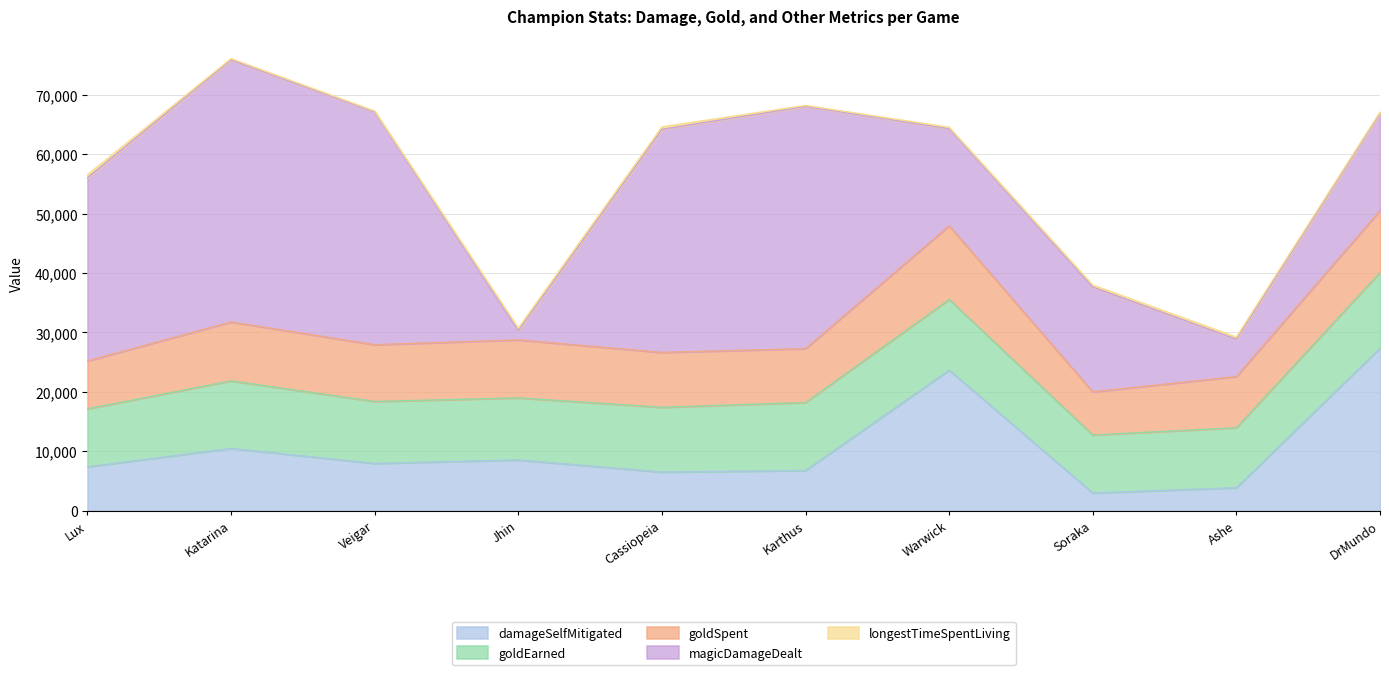

What is the maximum value shown in the chart?

44088